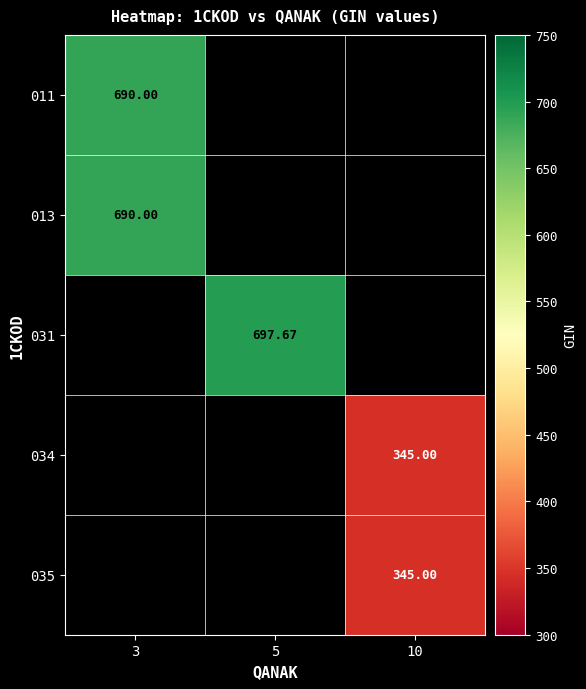

List the labels in order of 031 value, smallest first.

3, 5, 10